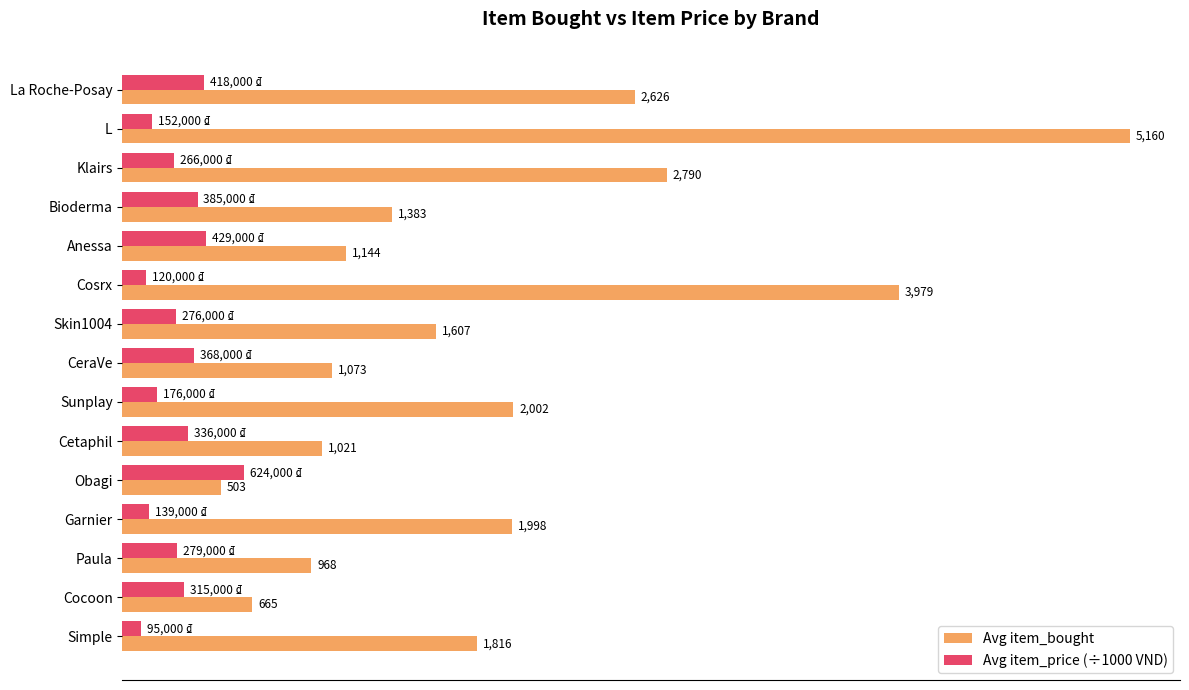

Which category has the highest value in the Avg item_price (÷1000 VND) series?

Obagi